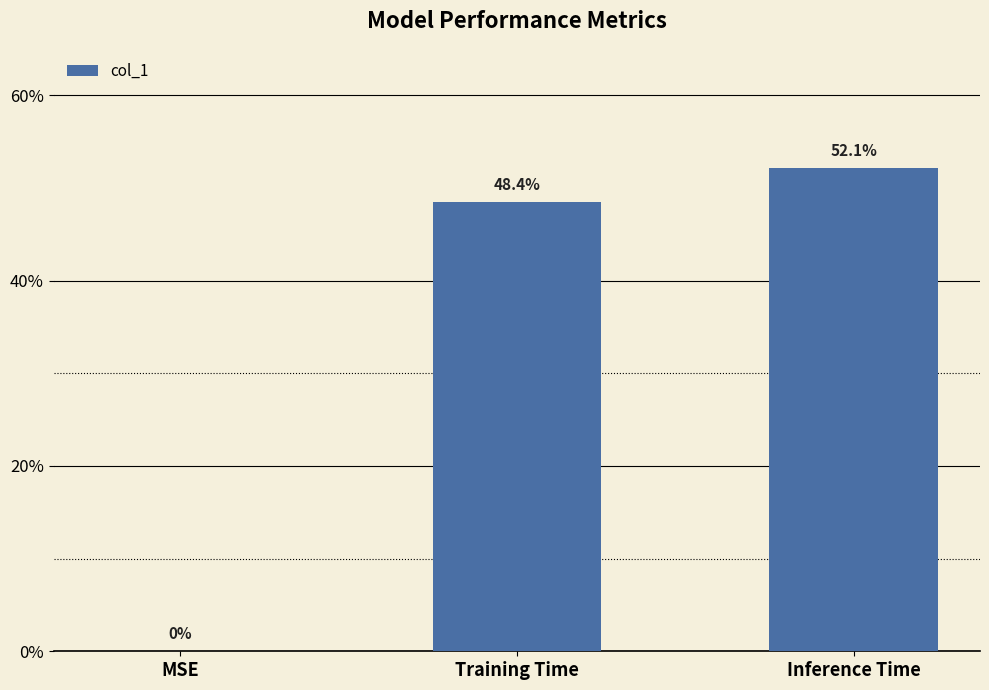

At which label is the value closest to 0?

MSE